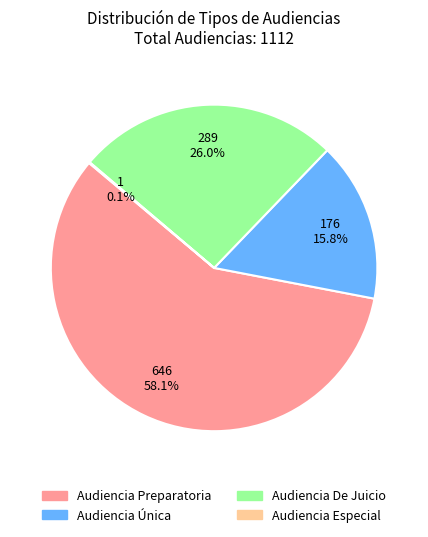

Between Audiencia De Juicio and Audiencia Preparatoria, which is larger?

Audiencia Preparatoria